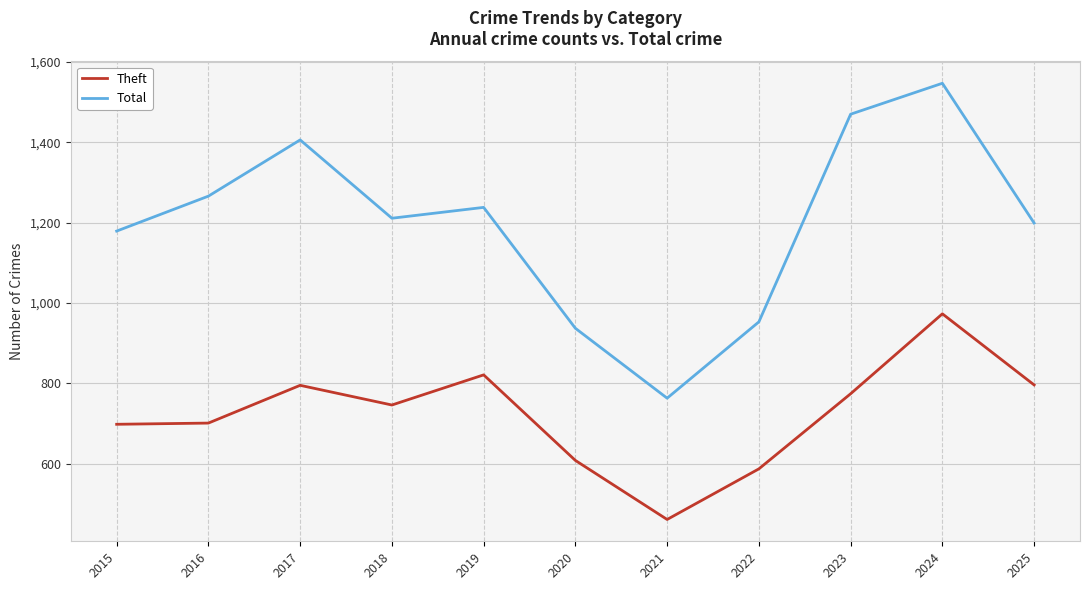

True or false: Total and Theft cross at least once.

False